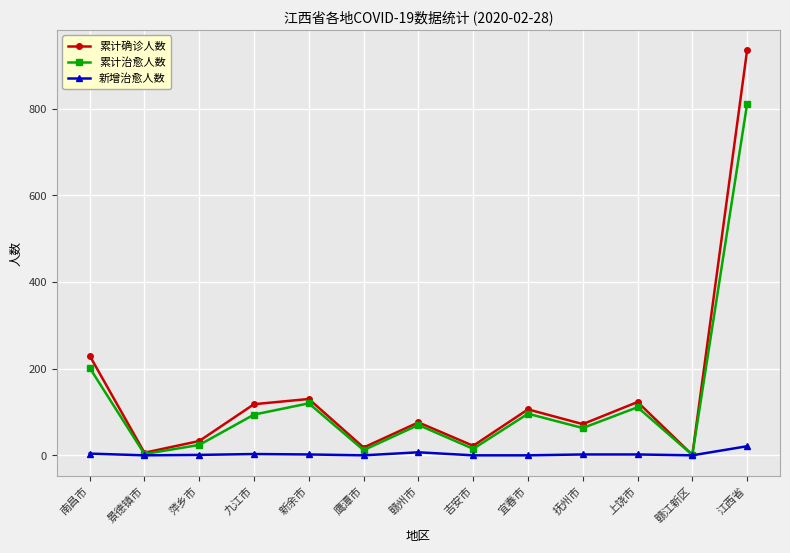

What is the sum of all 累计确诊人数 values?

1870